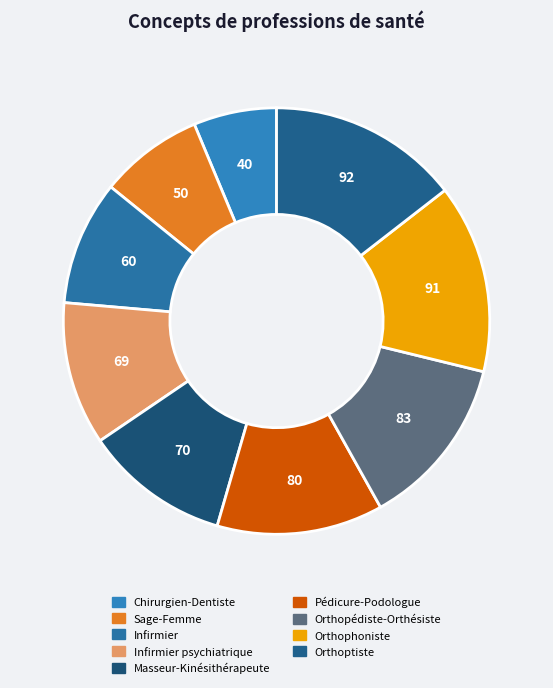

To the nearest percent, what is the average slice percentage?

11%